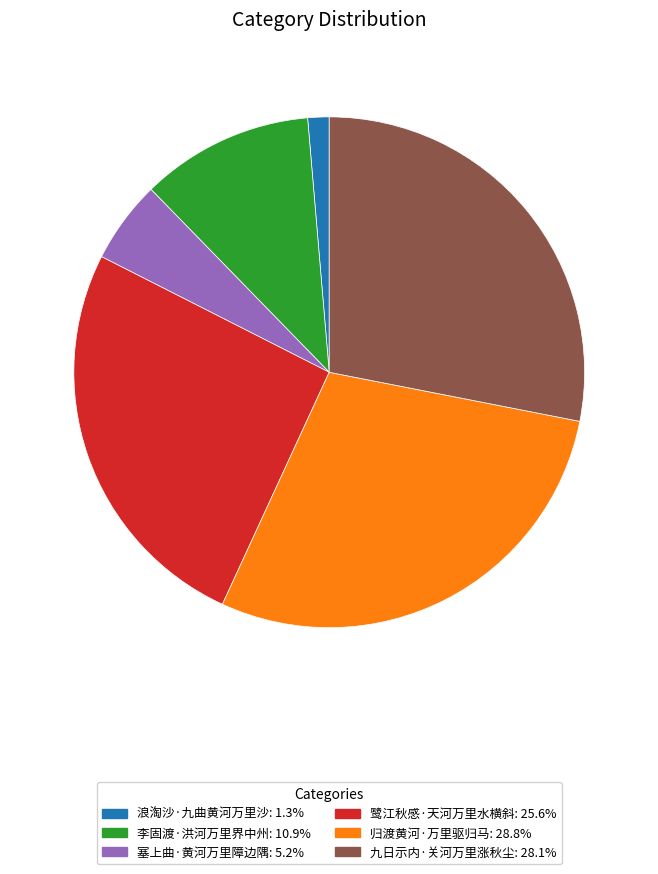

Rank the categories by value from lowest to highest.

浪淘沙·九曲黄河万里沙, 塞上曲·黄河万里障边隅, 李固渡·洪河万里界中州, 鹭江秋感·天河万里水横斜, 九日示内·关河万里涨秋尘, 归渡黄河·万里驱归马